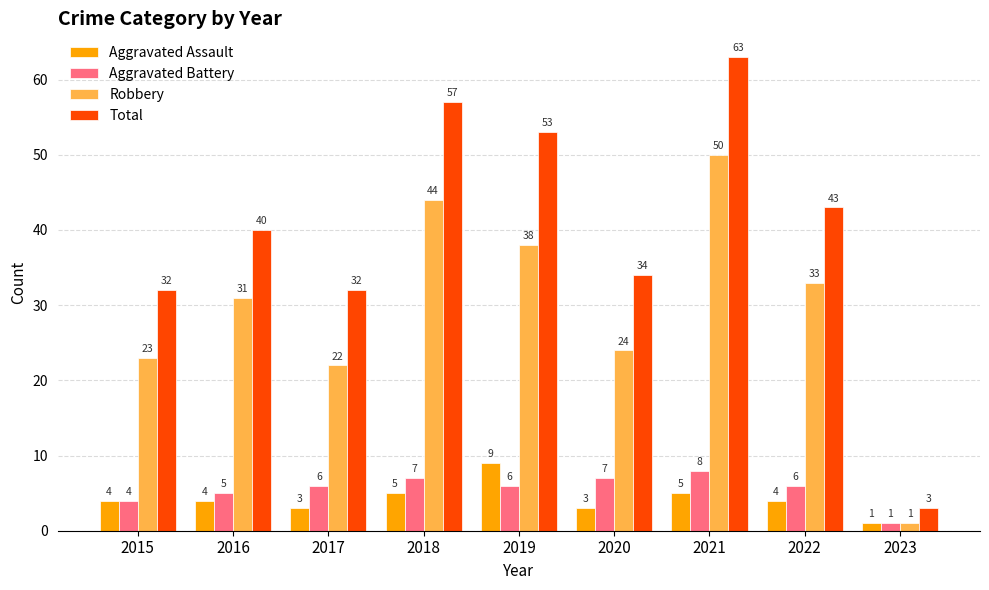

What is the sum of all Aggravated Assault values?

38